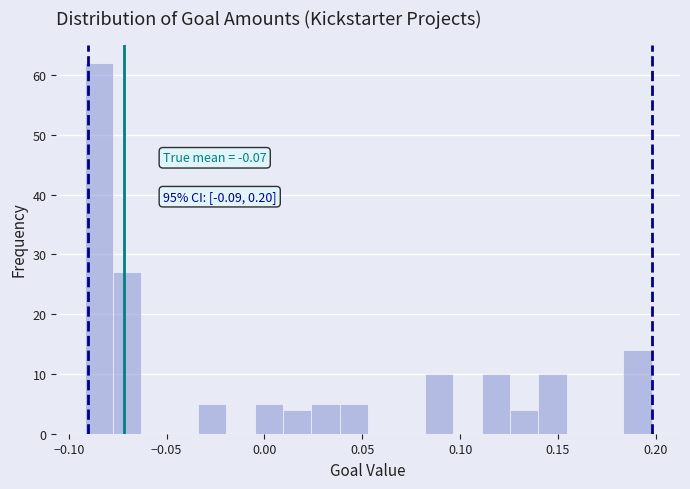

Read against the x-axis, roughly where is the centre of the tallest bar?

-0.085